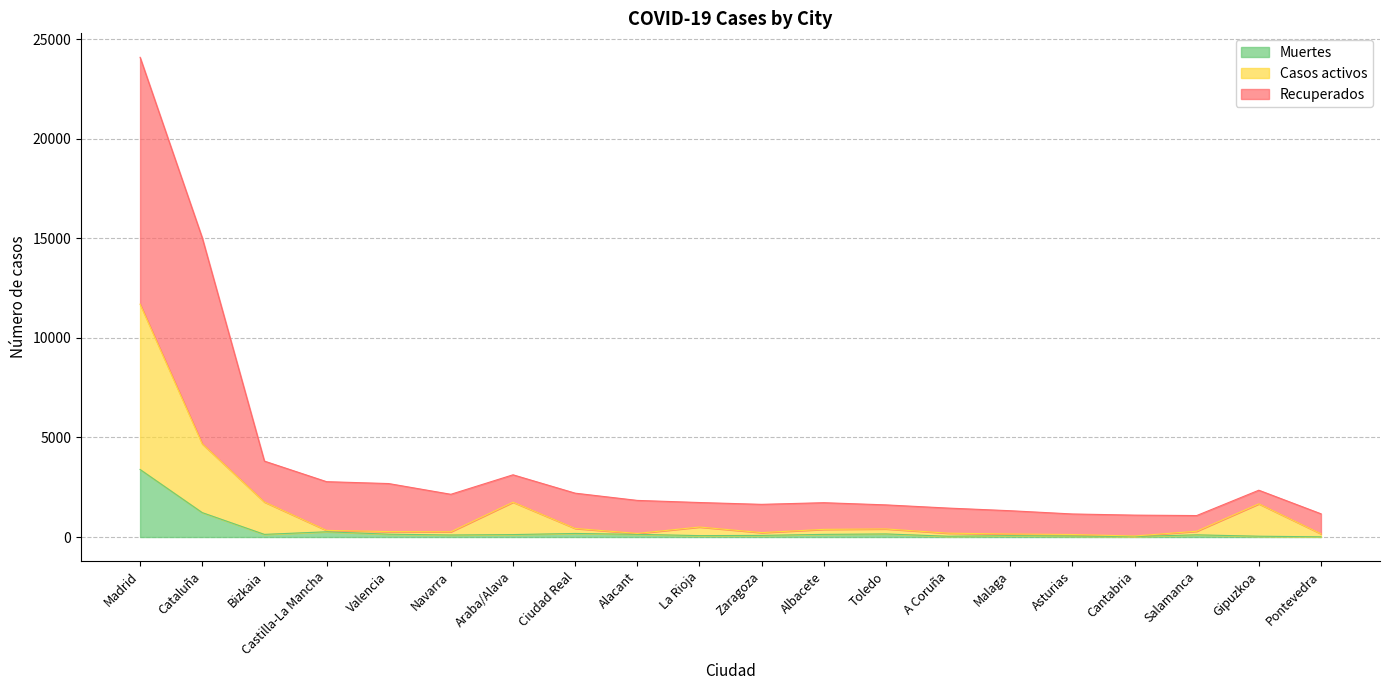

What is the total value across all series at Madrid?

24090